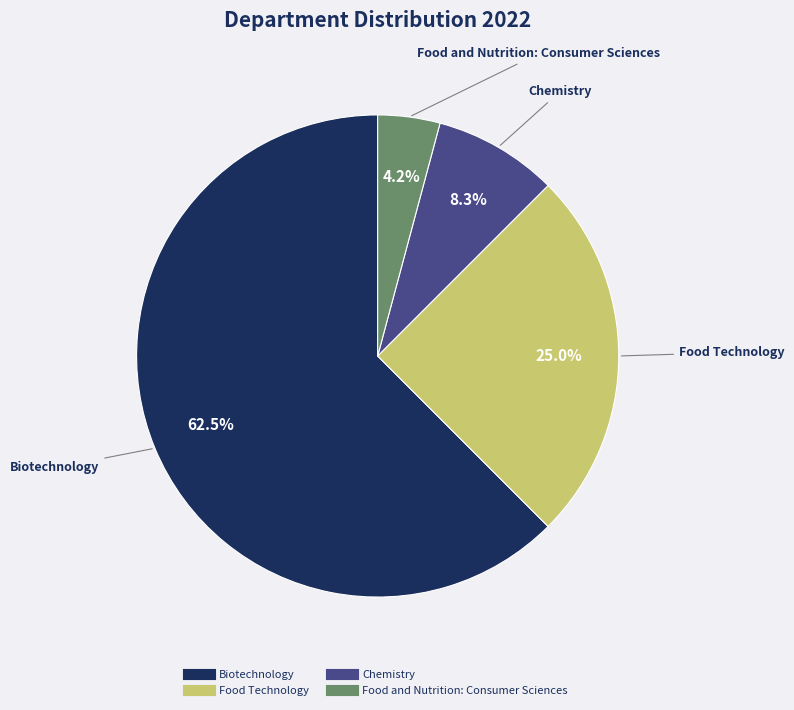

Does any single category account for the majority?

Yes